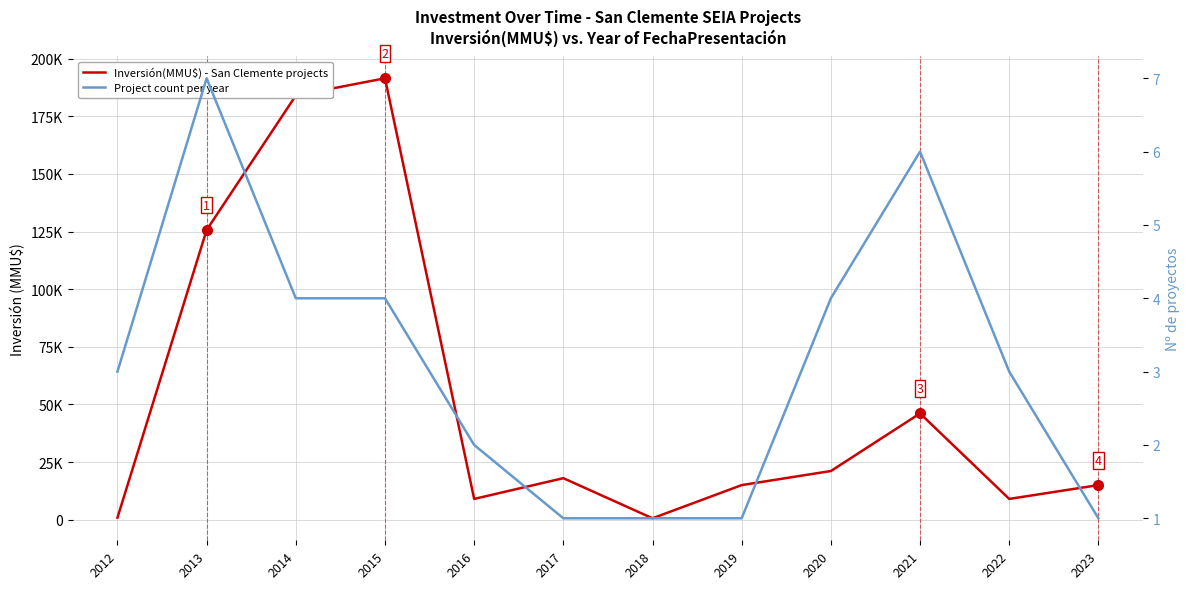

True or false: Inversión(MMU$) - San Clemente projects has a value of 1044 at 2018.

False